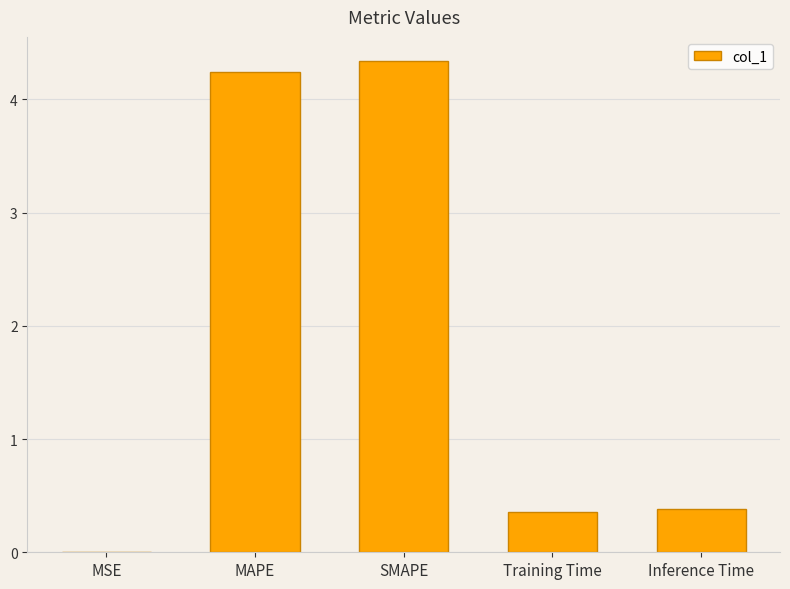

Does the chart contain stacked bars?

No